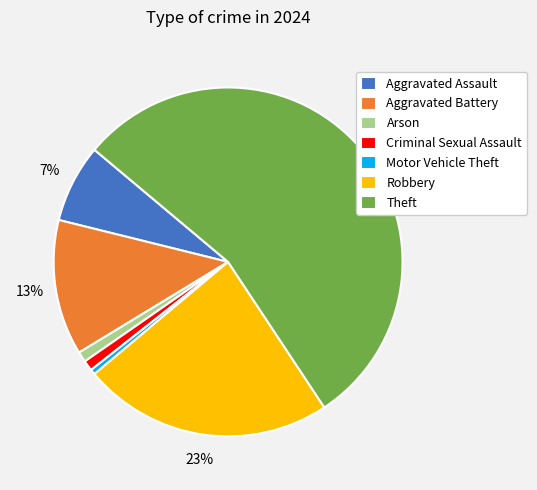

How many slices are in this pie chart?

7